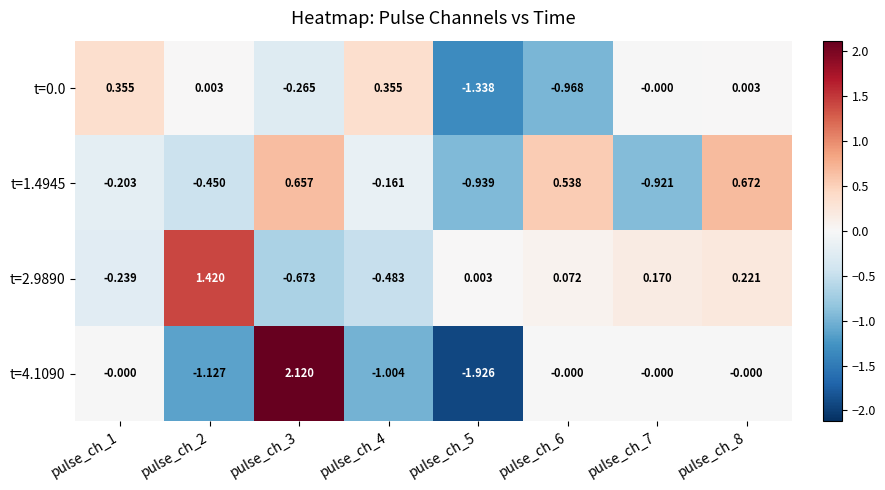

Is the value of t=0.0 at pulse_ch_8 greater than the value of t=1.4945 at pulse_ch_8?

No